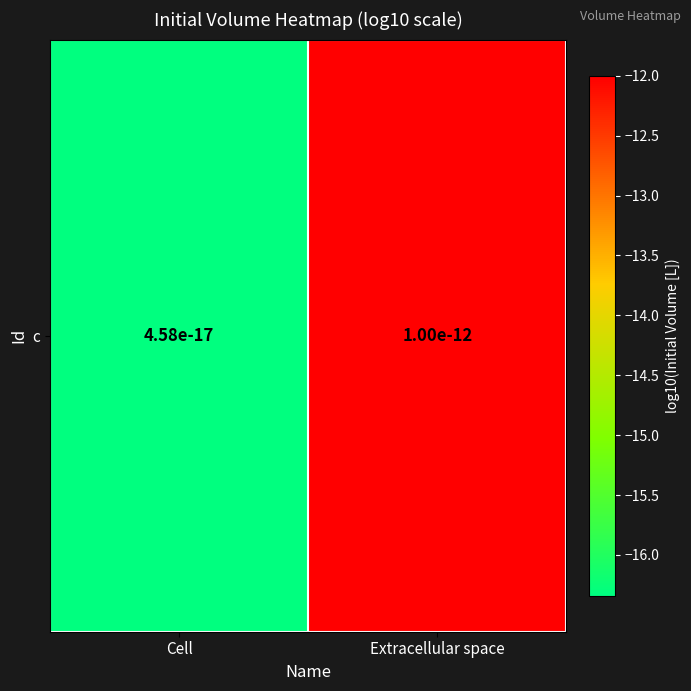

List the labels in order of value, largest first.

Extracellular space, Cell